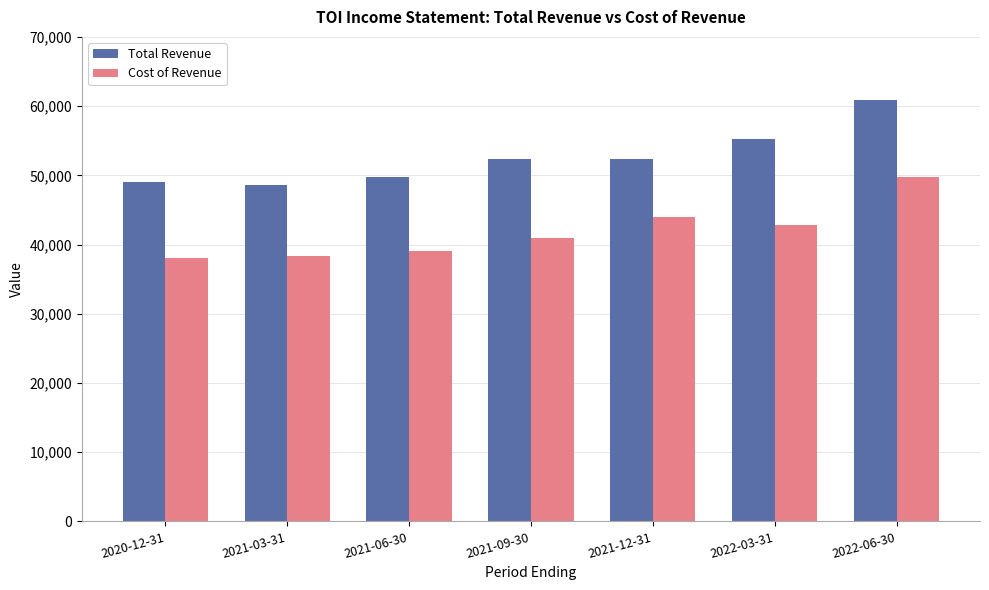

Which label corresponds to the largest value in the chart?

2022-06-30